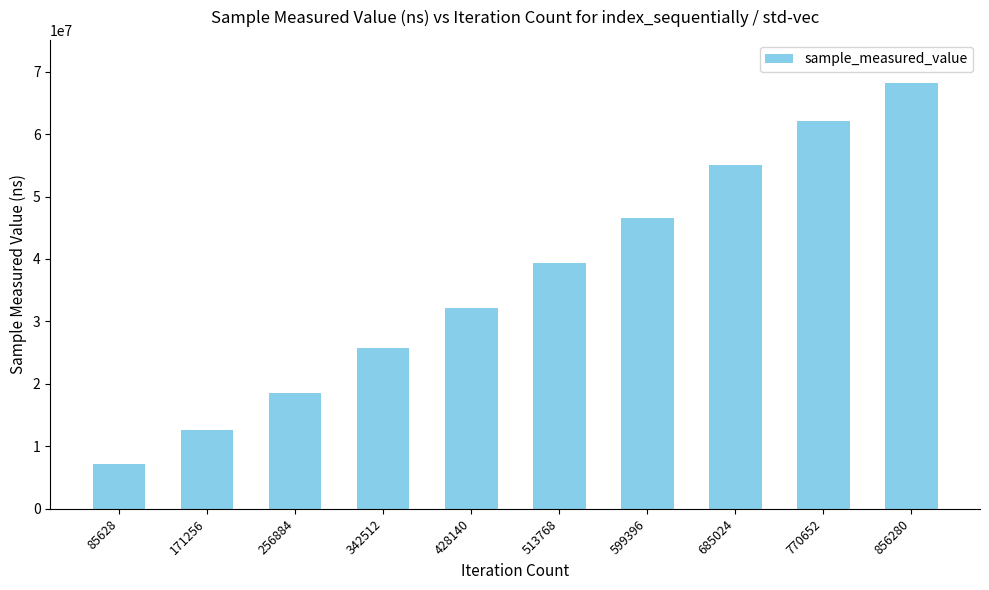

What is the minimum value shown in the chart?

7240945